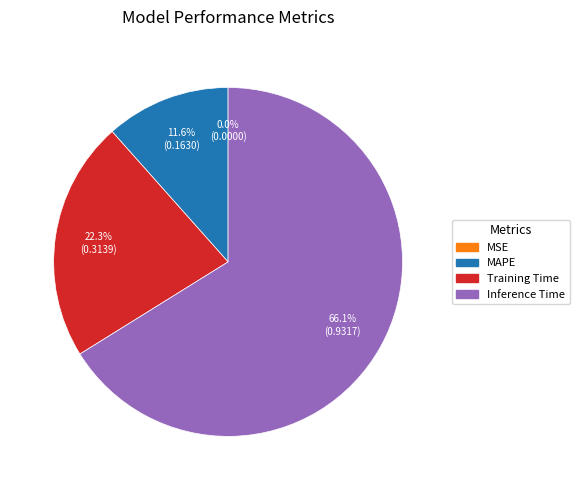

Is there a majority slice in this chart?

Yes